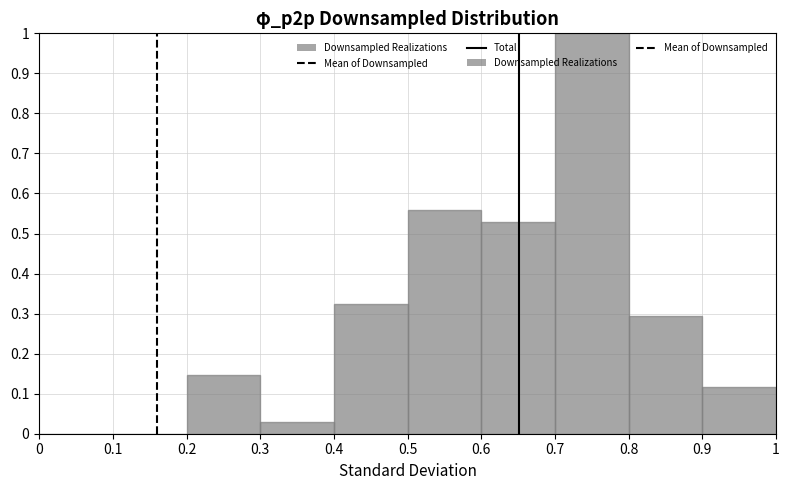

Over which range of the x-axis is the bar tallest?

0.7 to 0.8